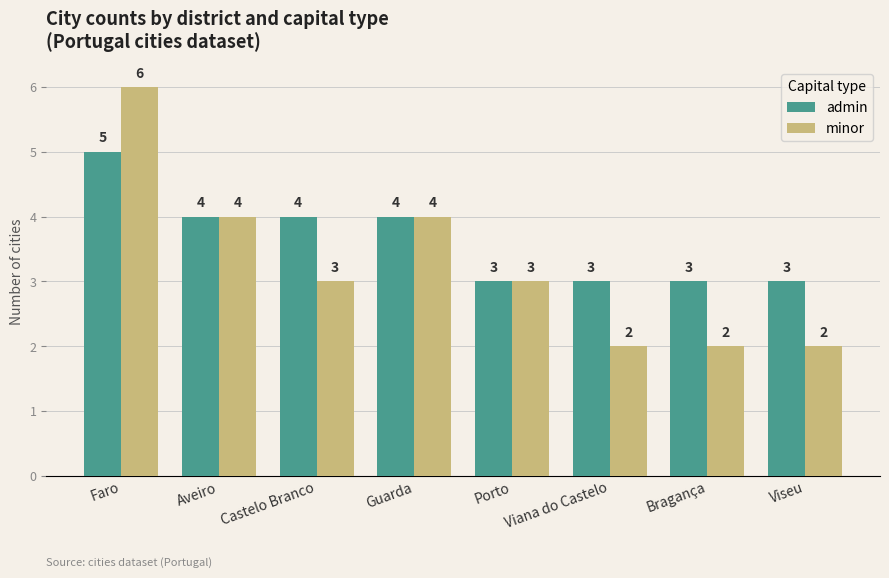

Rank the series at Faro from highest to lowest value.

minor, admin